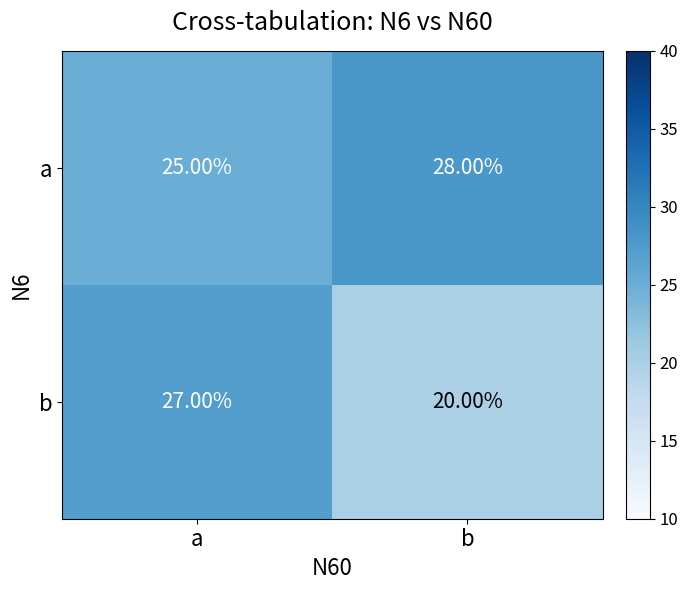

Which series has the largest total across all categories?

a